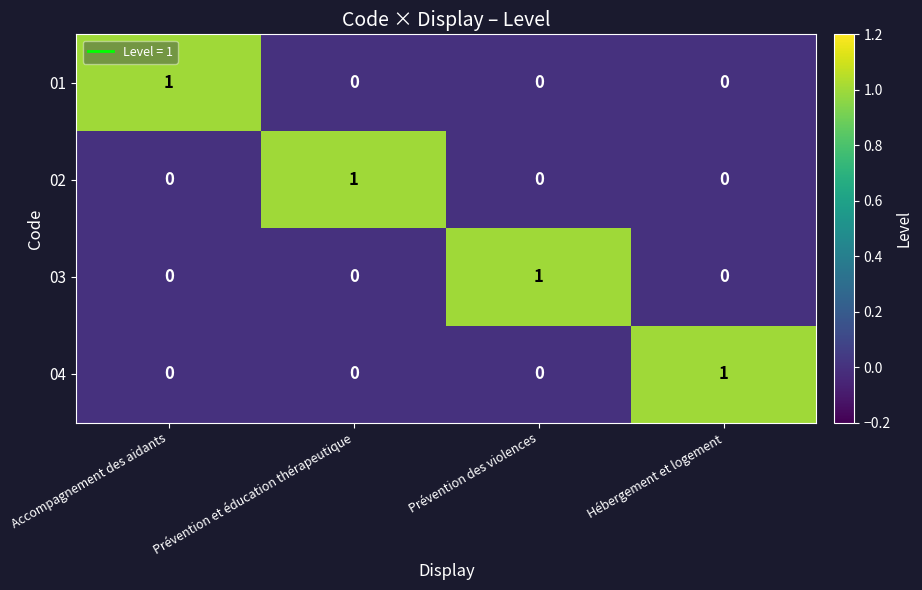

True or false: 01 has a value of 0 at Hébergement et logement.

True